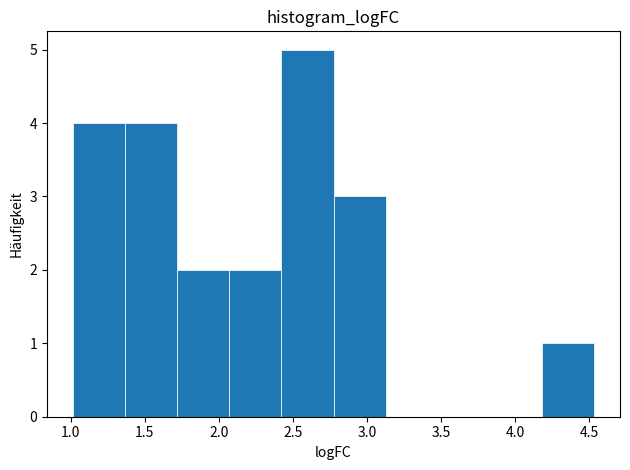

Reading left to right, list every bar in this chart as the range it spans on the x-axis followed by its height. Neither the bar edges nor the heights are printed on the chart, so give them approximately, as read against the axes.

1.00 to 1.35: 4
1.35 to 1.70: 4
1.70 to 2.05: 2
2.05 to 2.40: 2
2.40 to 2.75: 5
2.75 to 3.15: 3
3.15 to 3.50: 0
3.50 to 3.85: 0
3.85 to 4.20: 0
4.20 to 4.55: 1